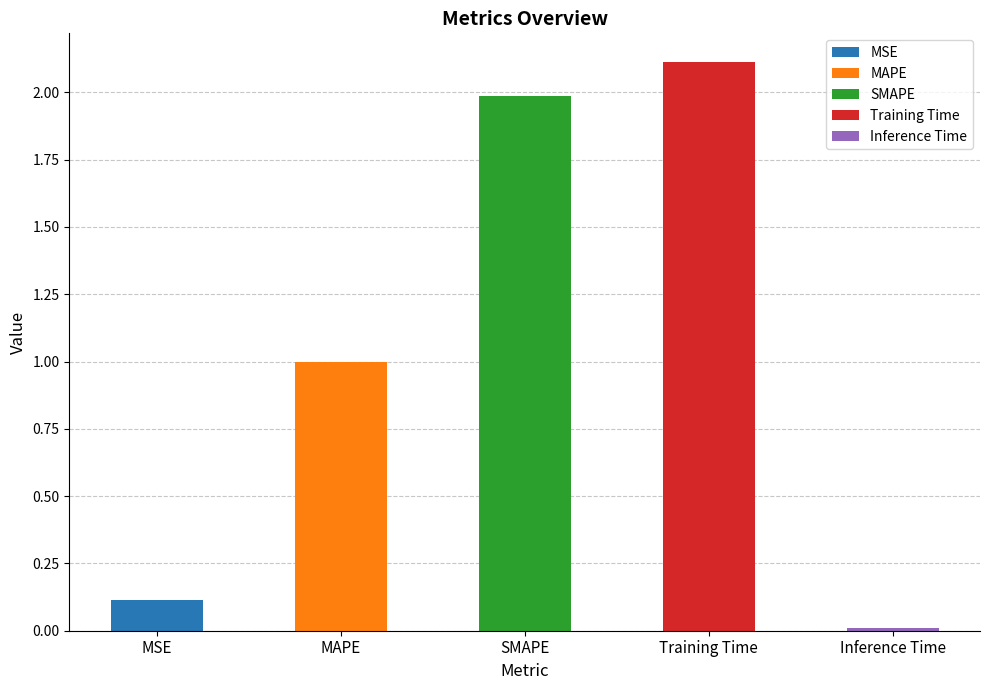

What is the value of the 1st bar from the left?

0.1